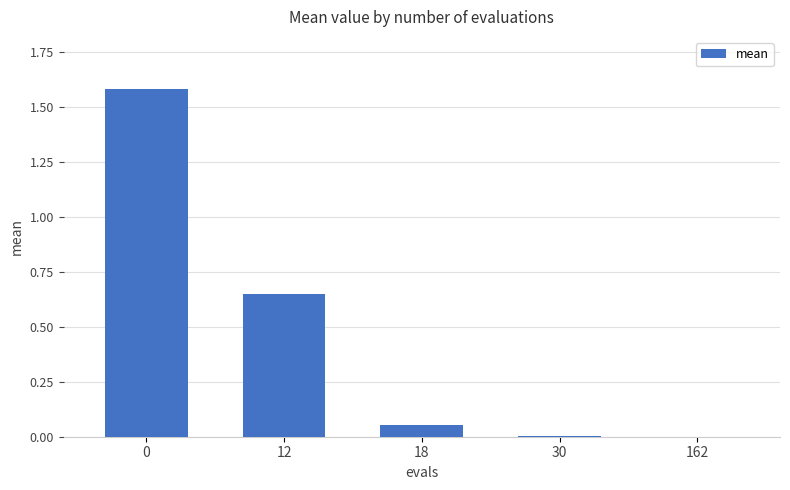

Is it true that the value at 12 is 0.1?

False